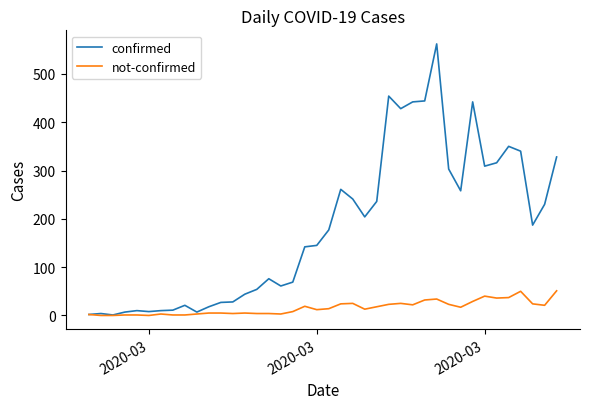

What is the sum of all not-confirmed values?

639